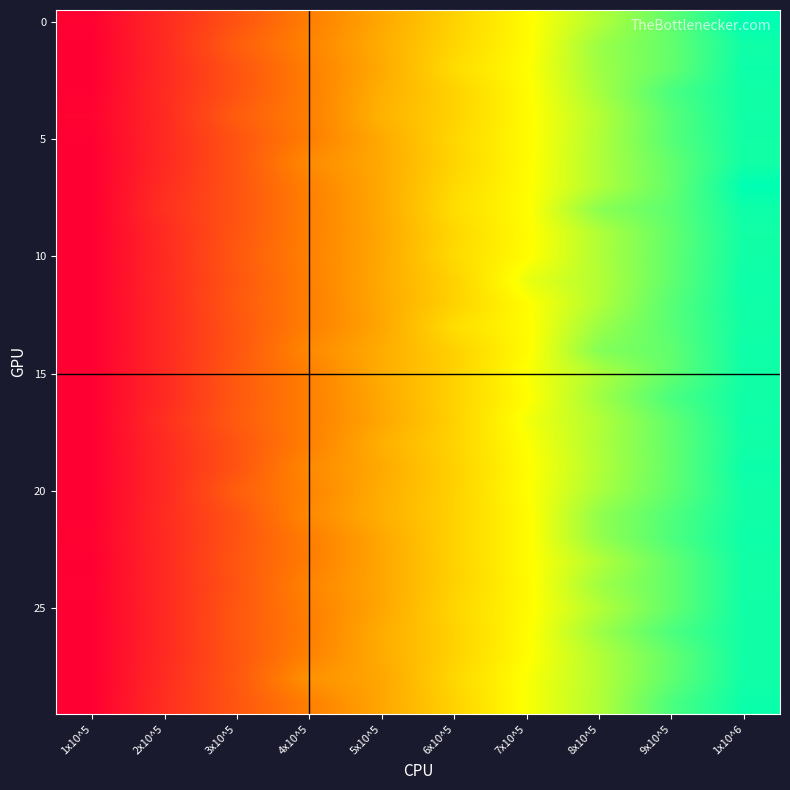

Which has a higher value, 4x10^5 or 1x10^6?

1x10^6